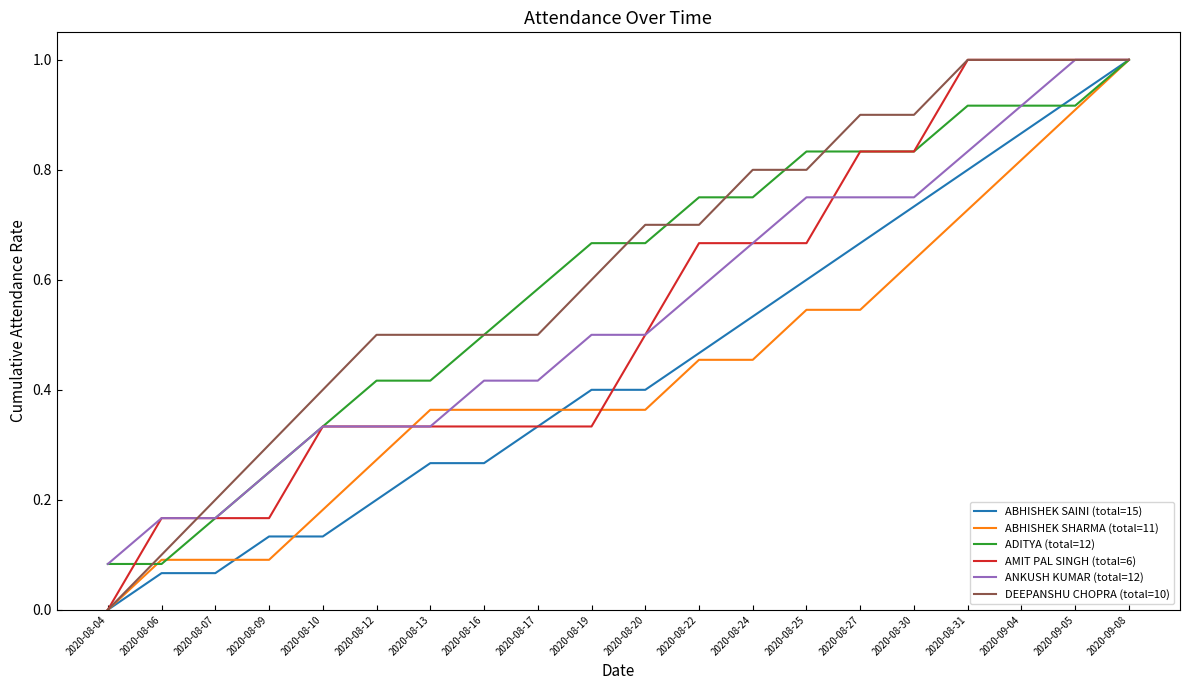

Count the AMIT PAL SINGH (total=6) values in the range 0 to 1.

20